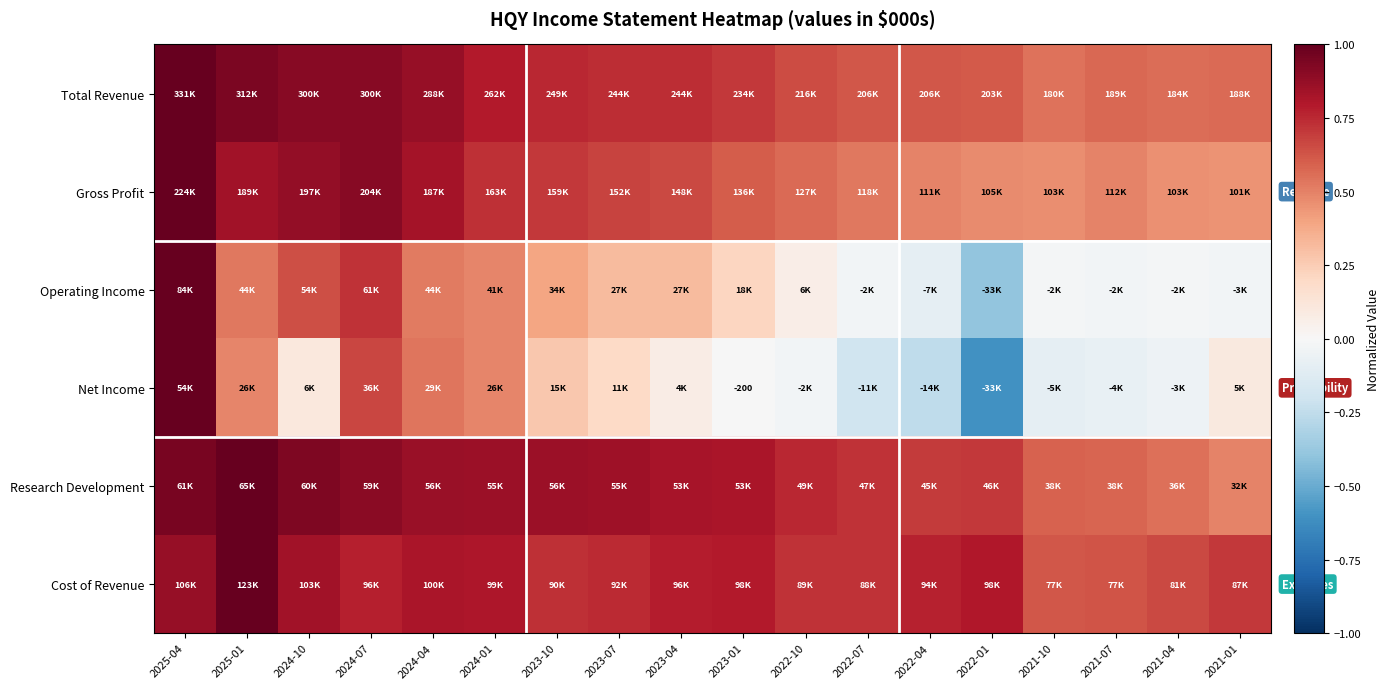

The value of Net Income at 2025-01 is 0.5. True or false?

True